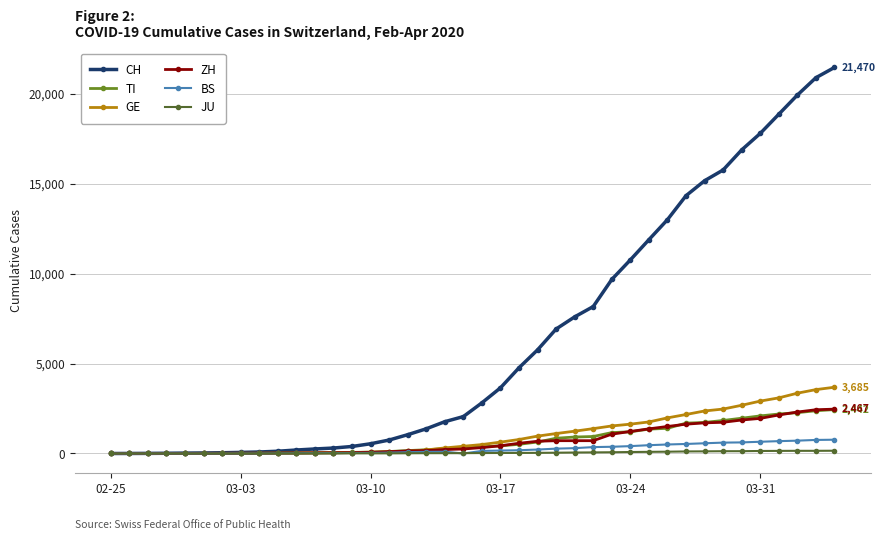

What is the difference between the maximum and minimum values in the BS series?

767